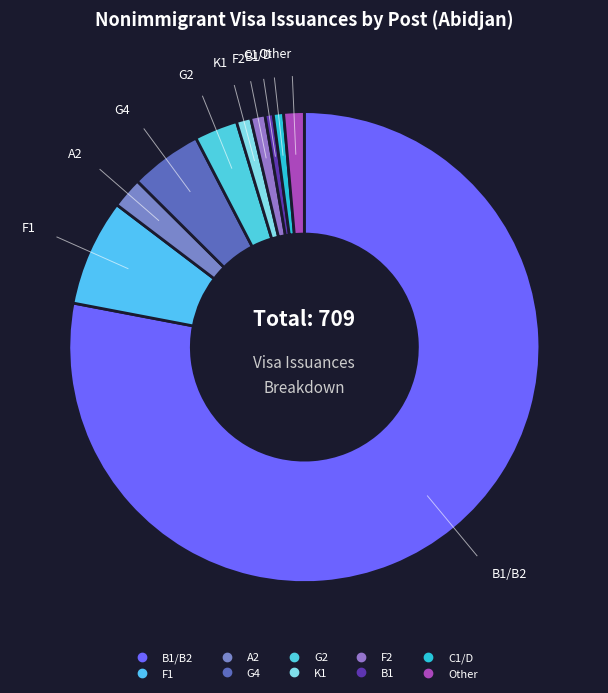

How many slices are in this pie chart?

10